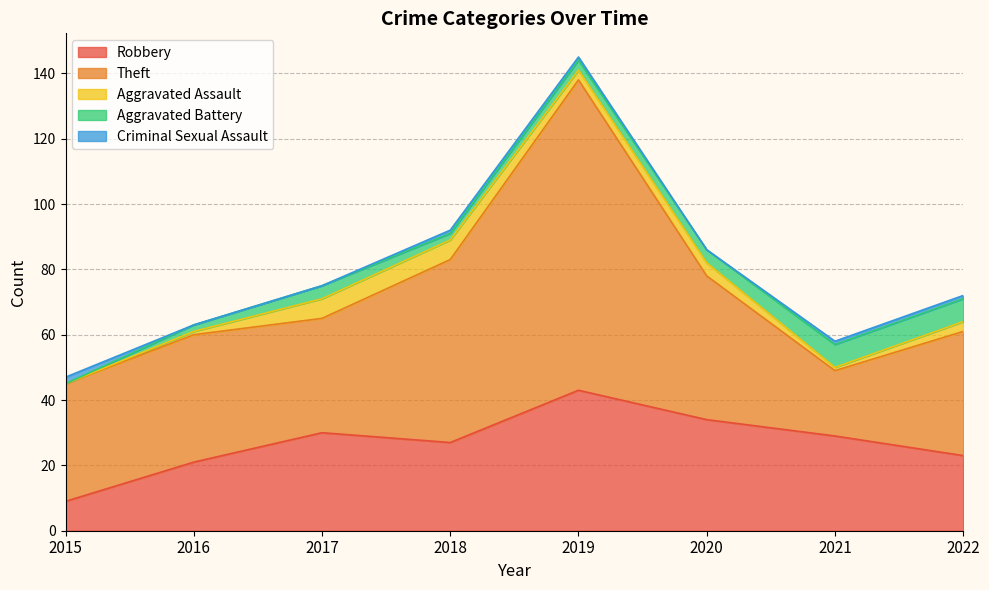

Reading left to right, list all the values displayed in this chart.

Robbery: 2015=9	2016=21	2017=30	2018=27	2019=43	2020=34	2021=29	2022=23
Theft: 2015=36	2016=39	2017=35	2018=56	2019=95	2020=44	2021=20	2022=38
Aggravated Assault: 2015=0	2016=1	2017=6	2018=6	2019=3	2020=4	2021=1	2022=3
Aggravated Battery: 2015=0	2016=2	2017=4	2018=2	2019=3	2020=4	2021=7	2022=7
Criminal Sexual Assault: 2015=2	2016=0	2017=0	2018=1	2019=1	2020=0	2021=1	2022=1